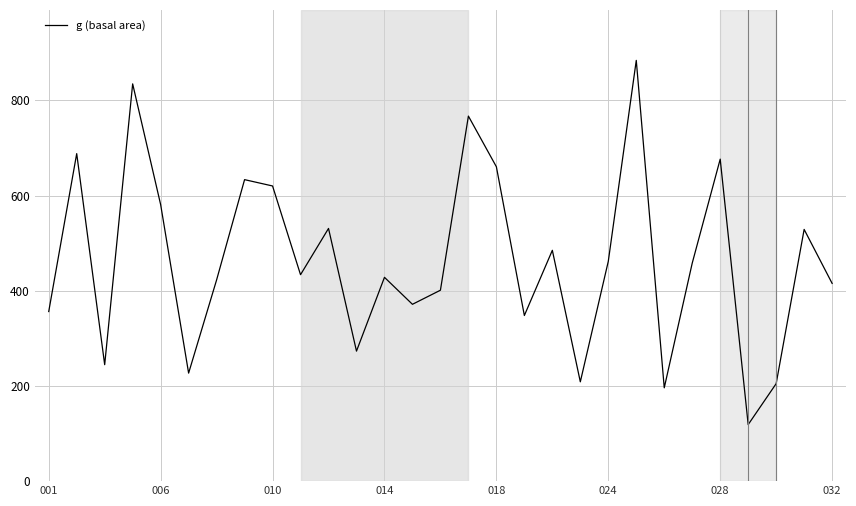

True or false: the data has more than 0 interior local peaks.

True